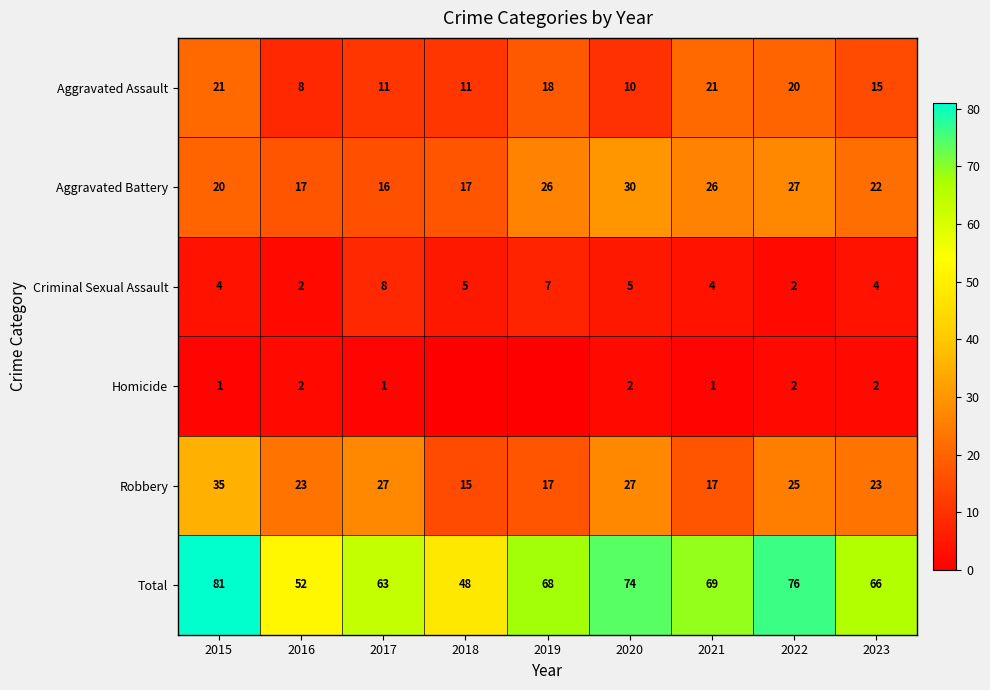

Is it true that Robbery equals 49 at 2015?

False